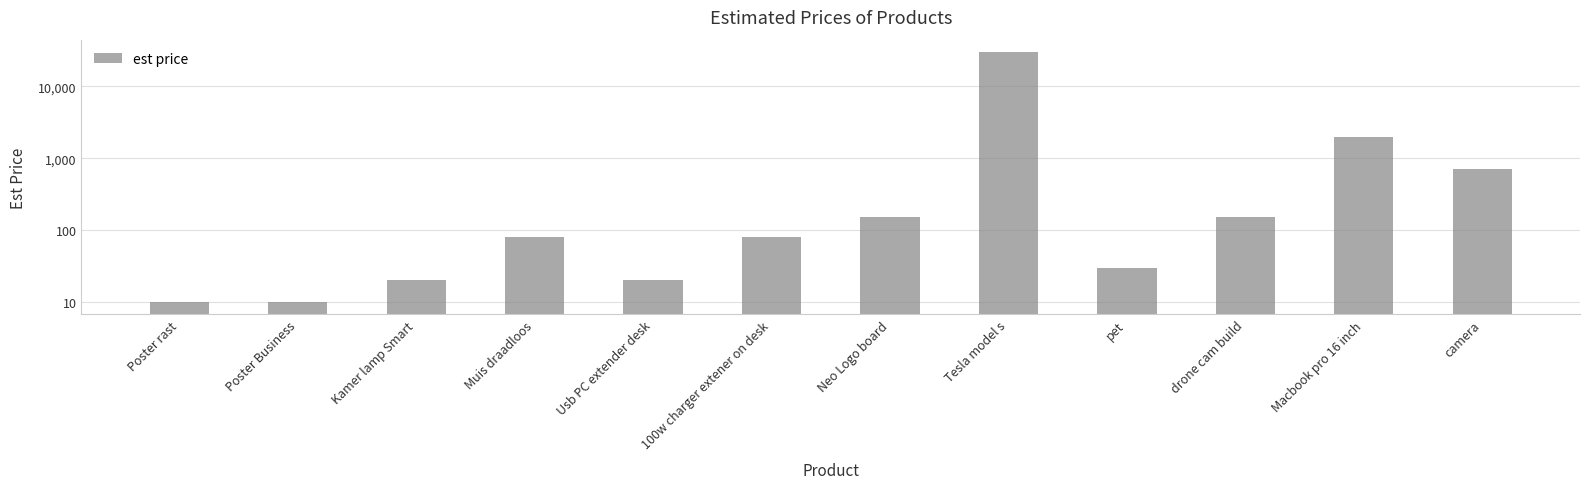

Is it true that the value at Poster Business is 4?

False